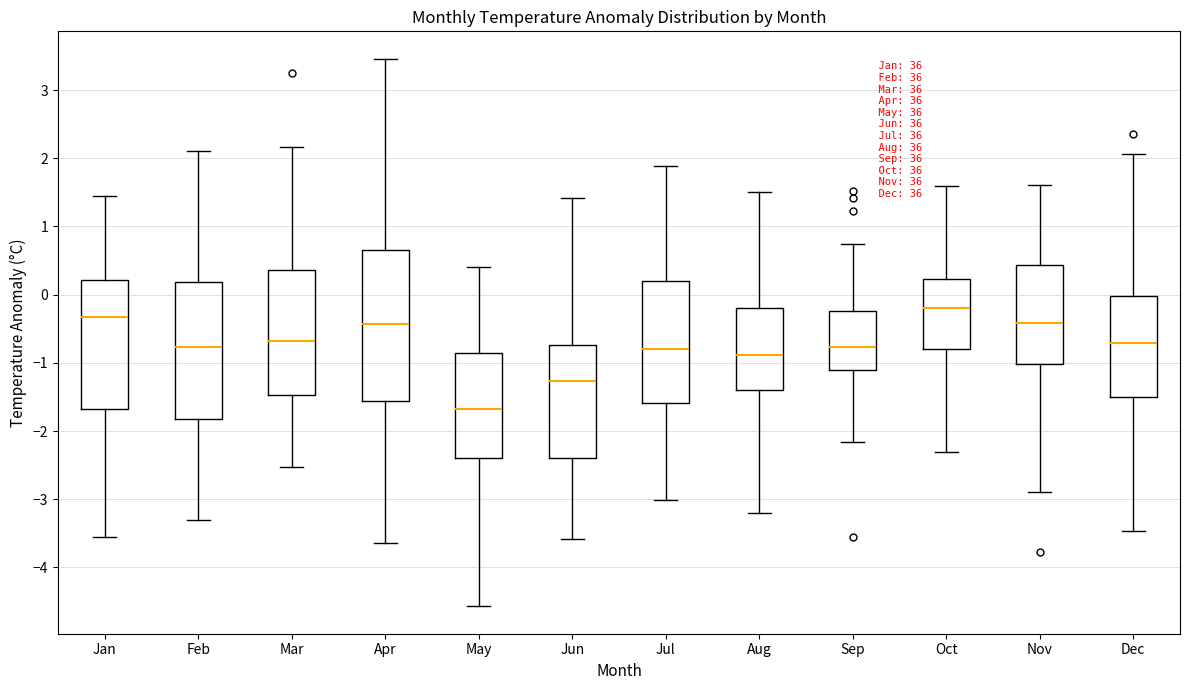

Which box has the lowest median line?

May